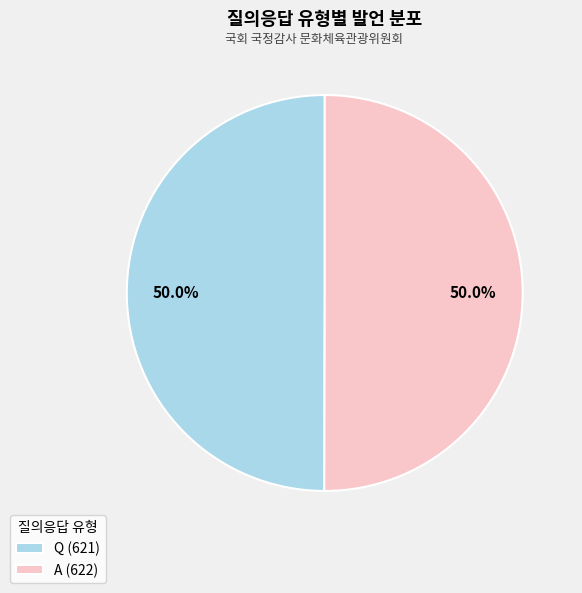

What percentage is the A slice, to the nearest percent?

50%